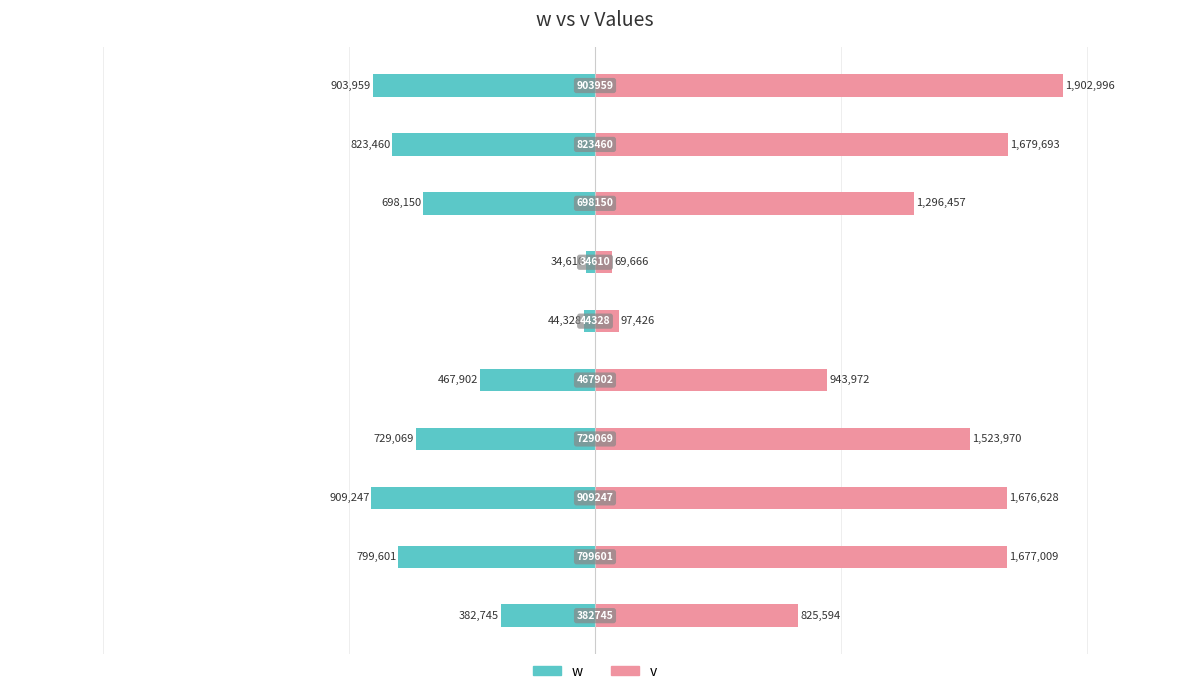

True or false: w has a value of -45484 at 6.

False